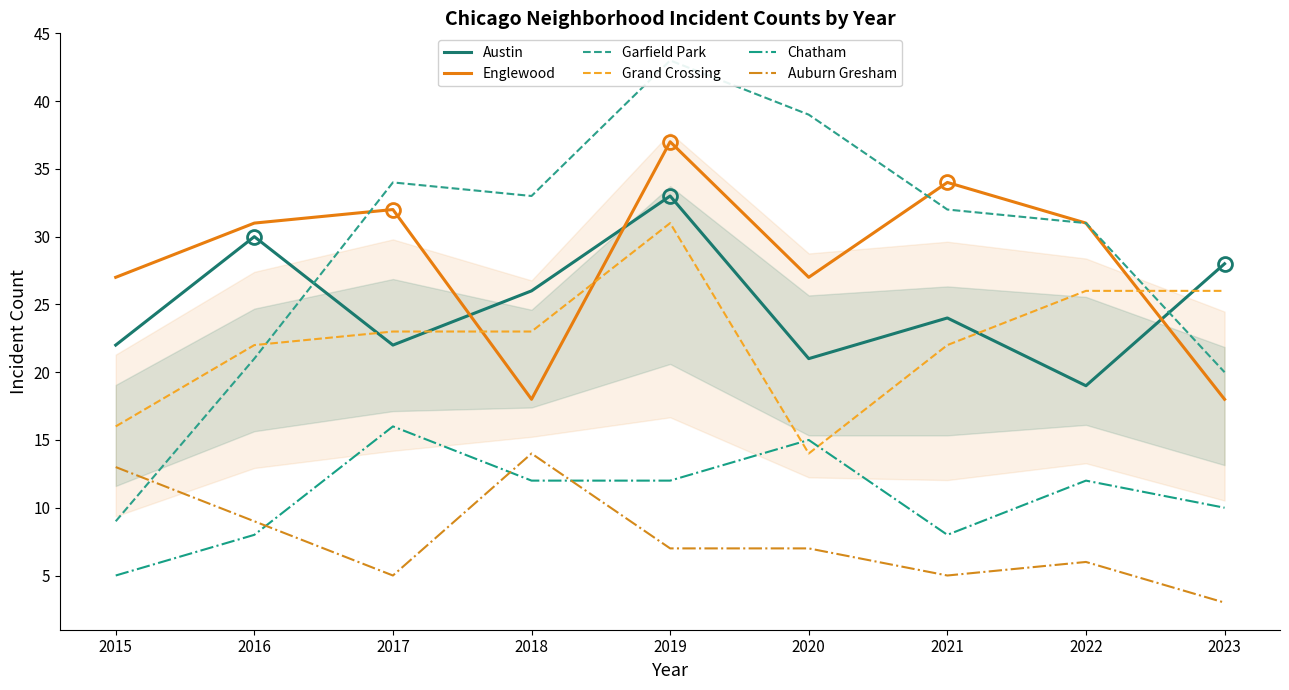

Is the value of Garfield Park at 2019 greater than the value of Englewood at 2021?

Yes